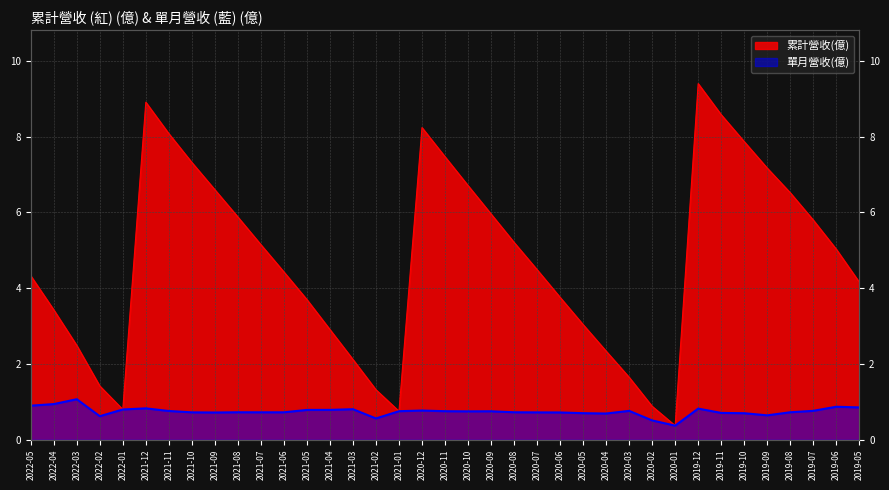

What is the minimum value for 累計營收(億)?

0.4